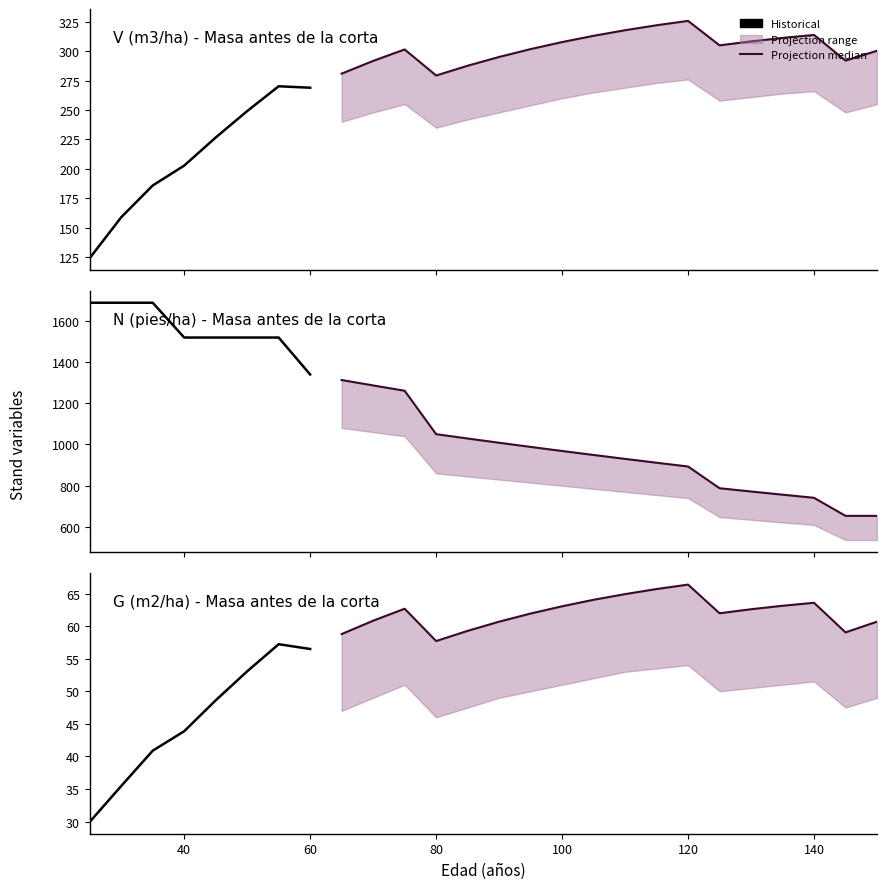

True or false: N (pies/ha) has a value of 1398.0 at 125.

False